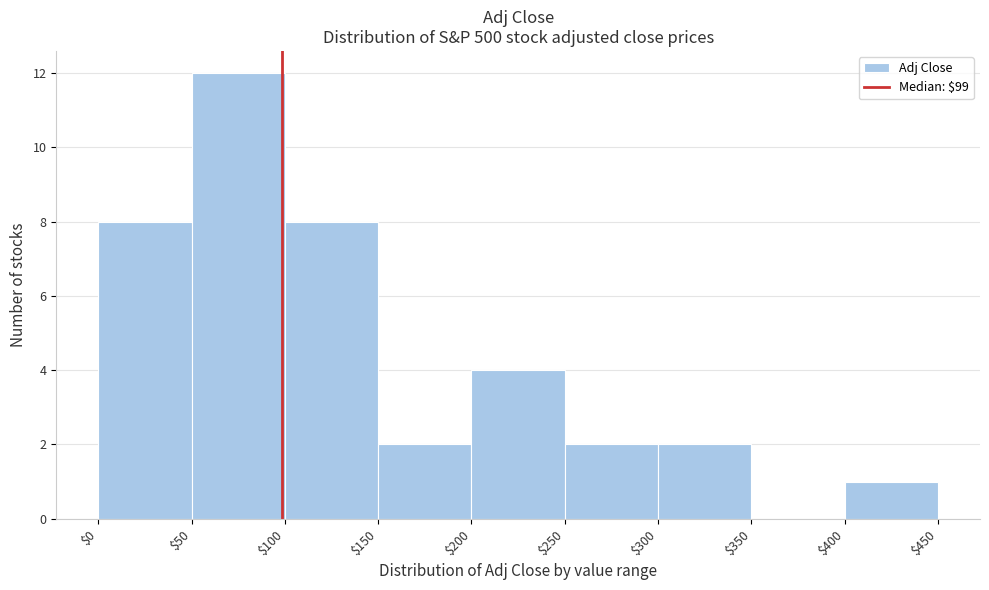

Reading left to right, list every bar in this chart as the range it spans on the x-axis followed by its height. The values are not printed on the chart, so give them approximately, as read against the axis.

$0 to $50: 8
$50 to $100: 12
$100 to $150: 8
$150 to $200: 2
$200 to $250: 4
$250 to $300: 2
$300 to $350: 2
$350 to $400: 0
$400 to $450: 1